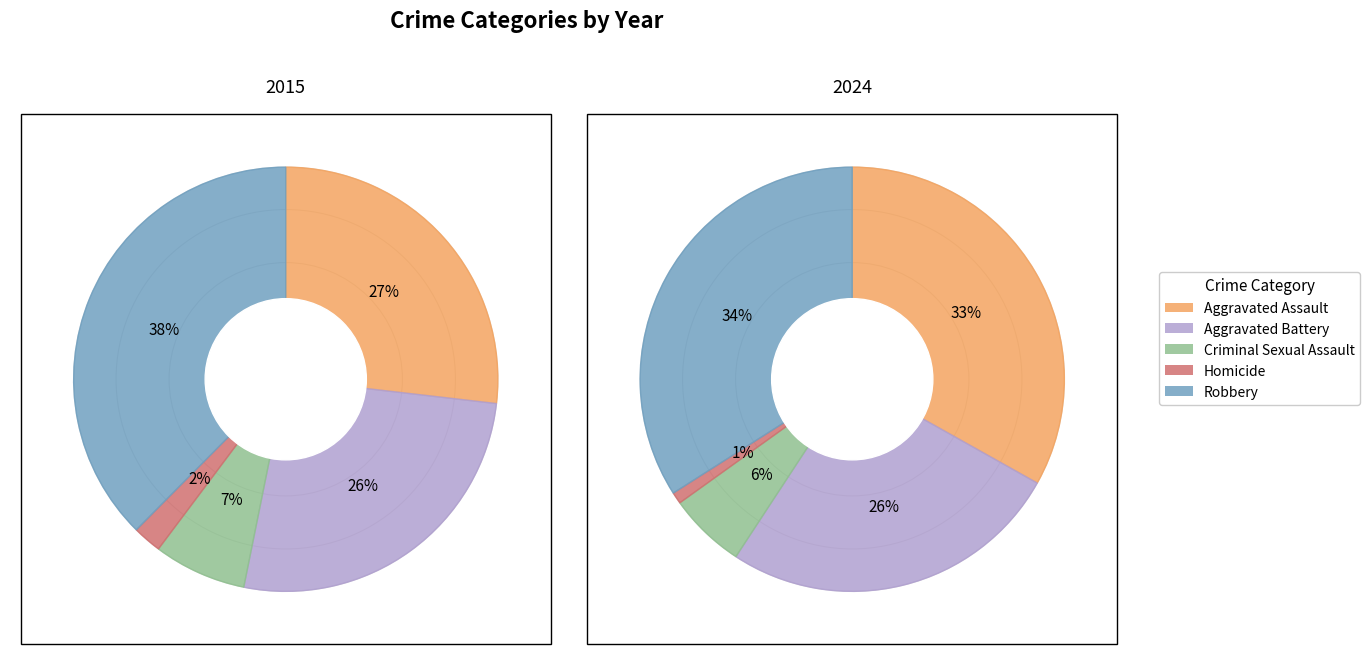

To the nearest percent, what is the difference between the largest and smallest slice percentages?

35%